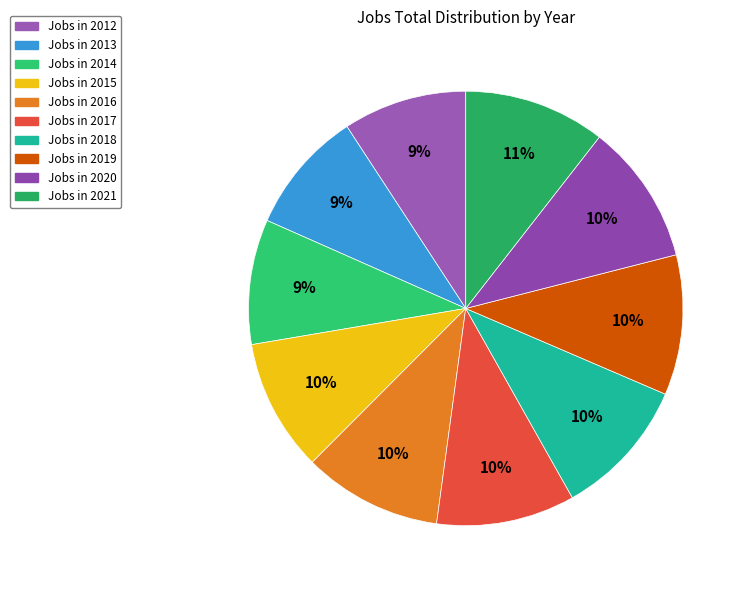

Is there a majority slice in this chart?

No